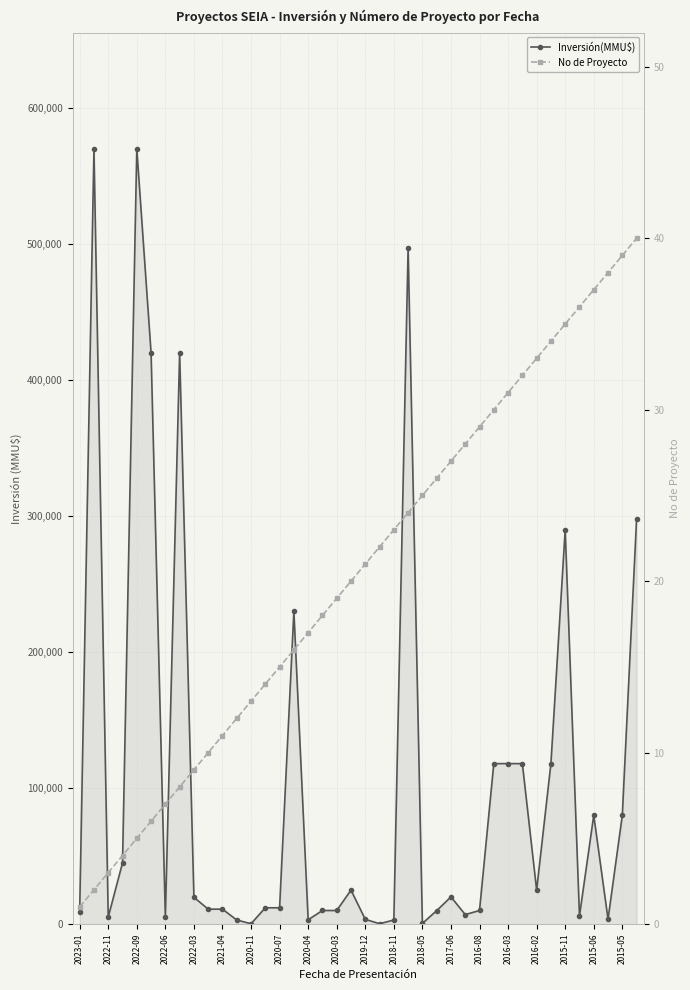

What is the value of the No de Proyecto point at the 17th from the left?

17